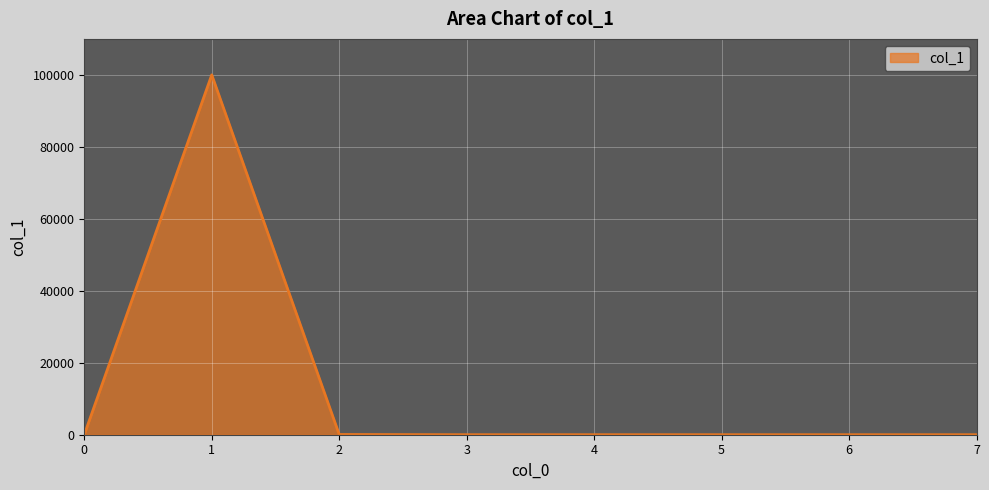

How many values are below 1?

4